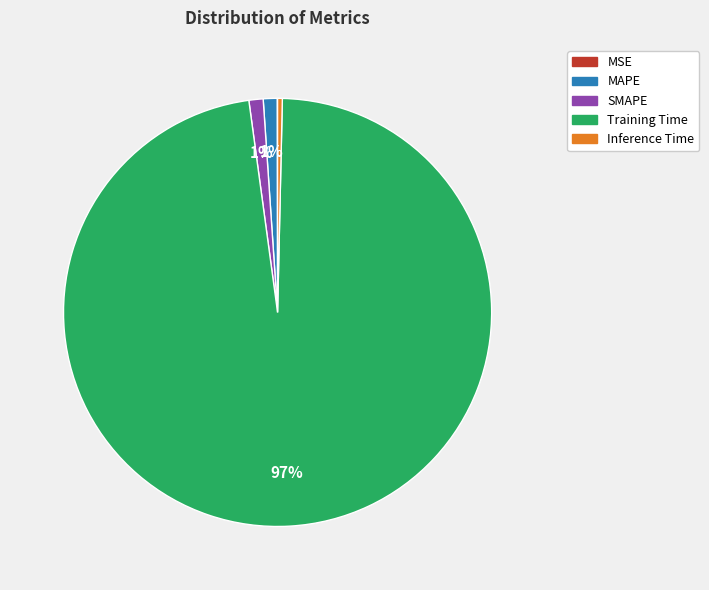

Do Inference Time and Training Time together represent more than half of the pie?

Yes